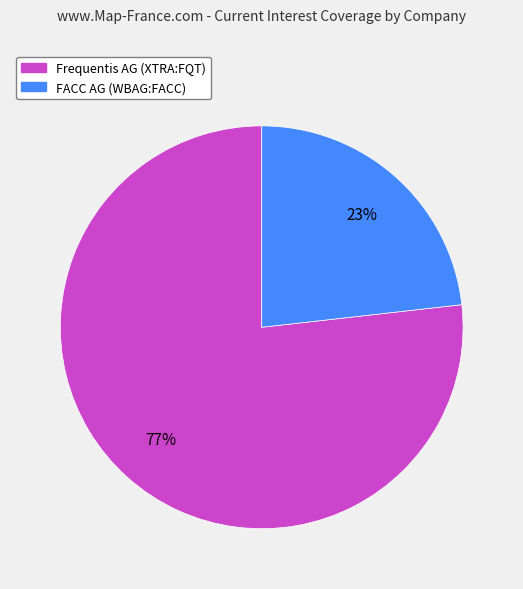

Rank the categories by value from highest to lowest.

Frequentis AG (XTRA:FQT), FACC AG (WBAG:FACC)